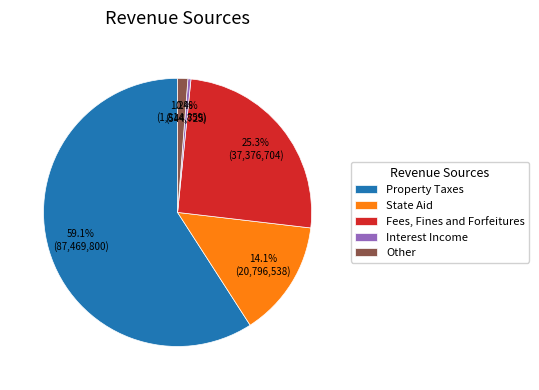

What is the ratio of the value at Property Taxes to the value at State Aid?

4.2